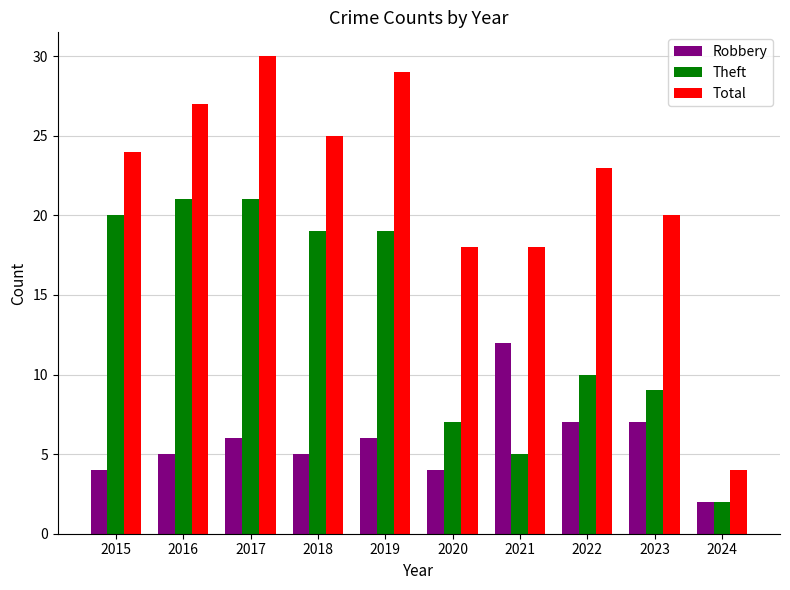

Is it true that Total equals 11 at 2020?

False